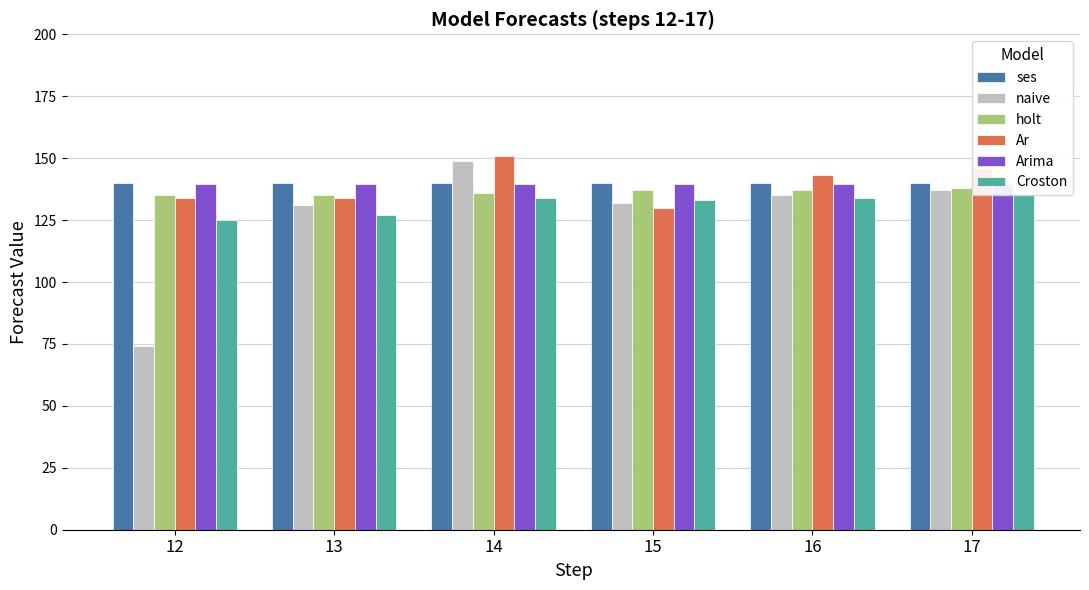

The value of Arima at 17 is 139.4. True or false?

True